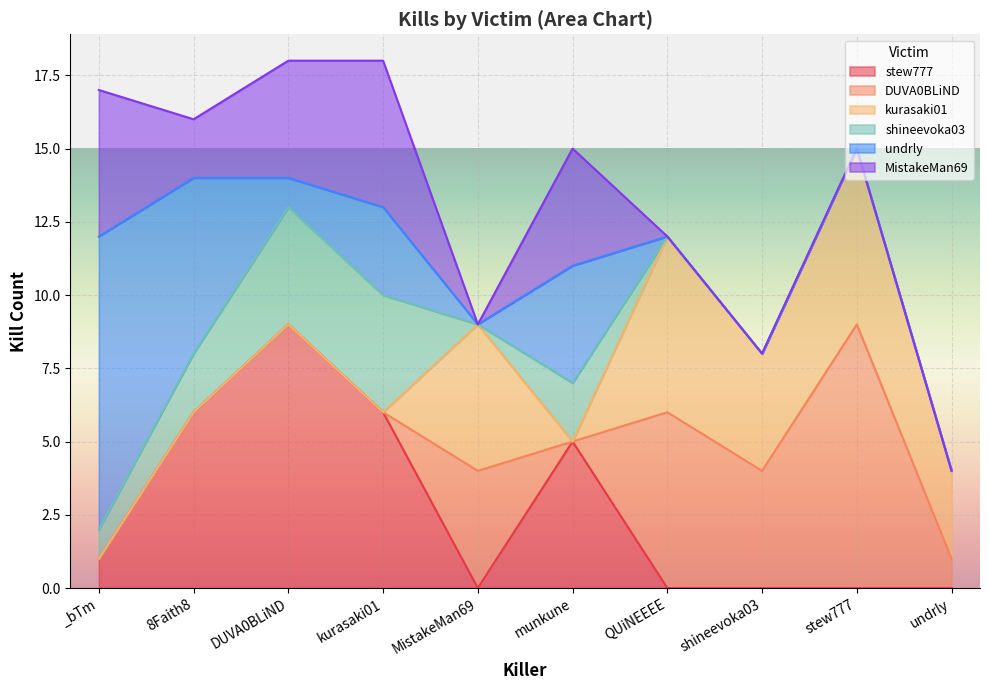

Which series has the largest range (max minus min)?

undrly